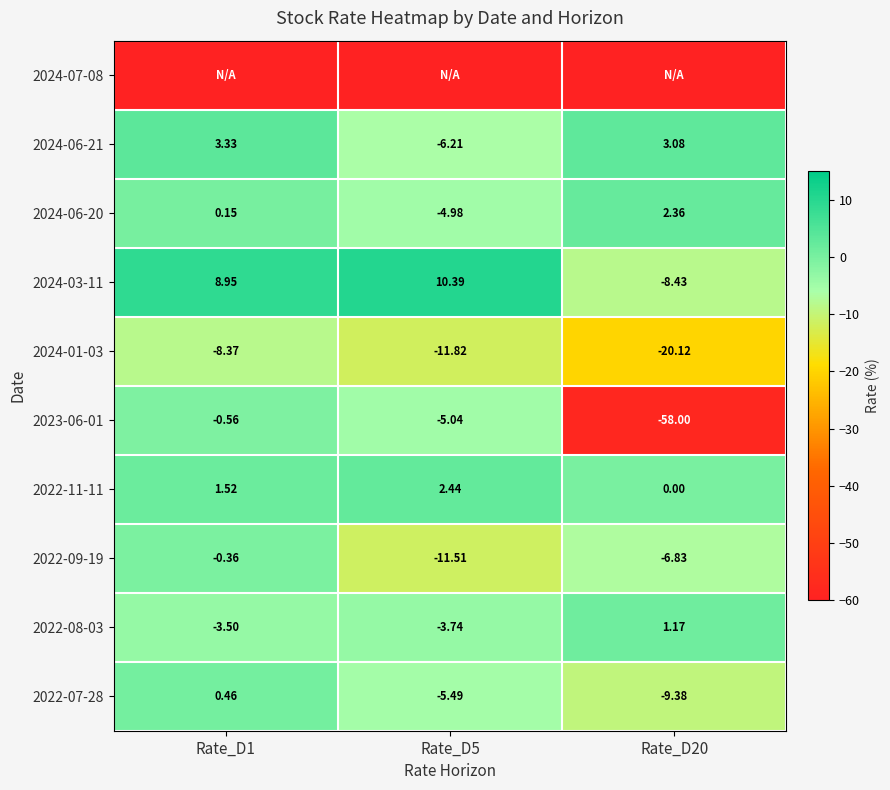

How many values in 2024-06-21 are below zero?

1